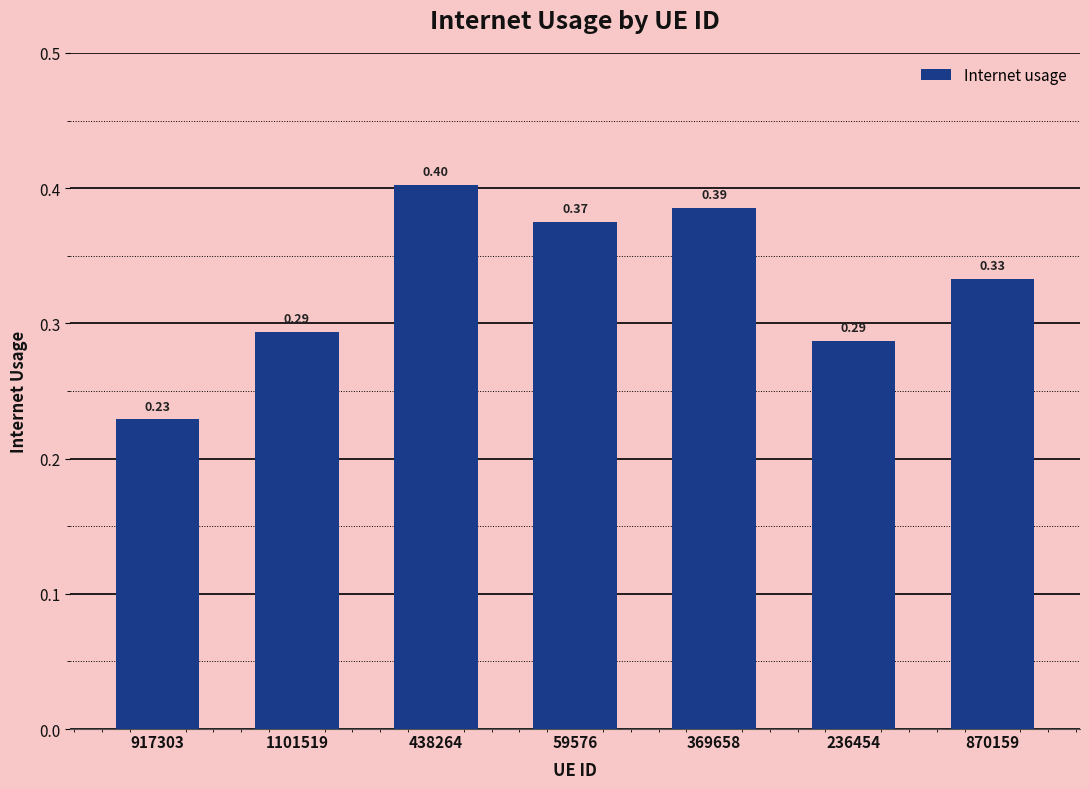

At which label is the value closest to 0?

917303